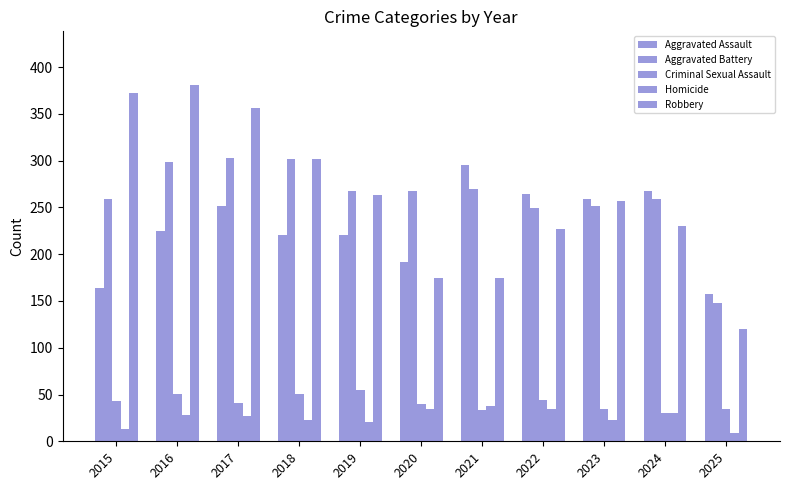

How many bars are there in each group?

5